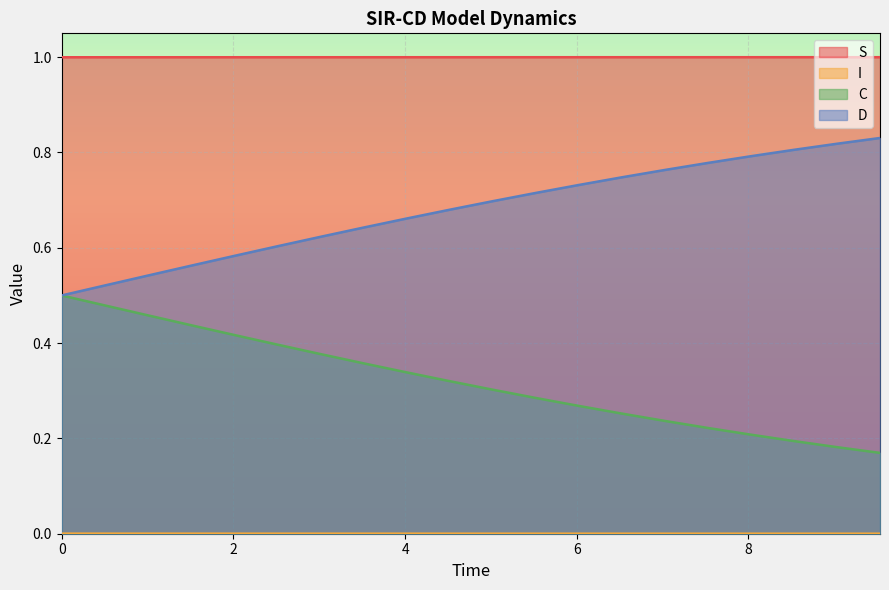

What is the maximum value shown in the chart?

1.0